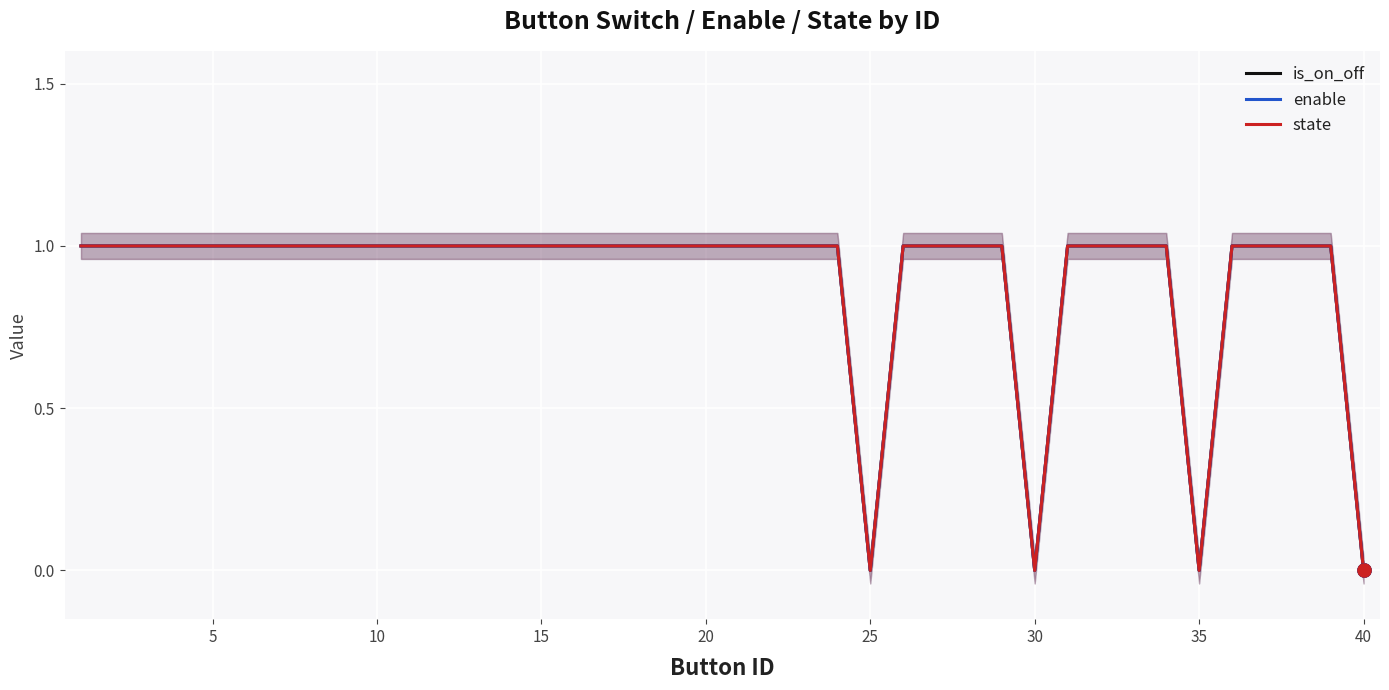

Which series has the largest total across all categories?

is_on_off